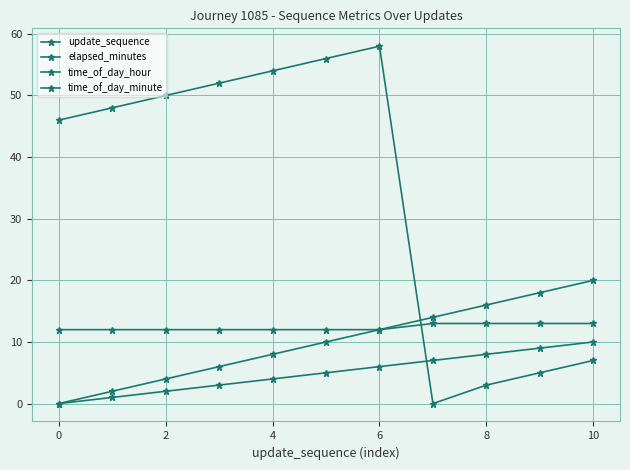

What is the maximum value shown in the chart?

58